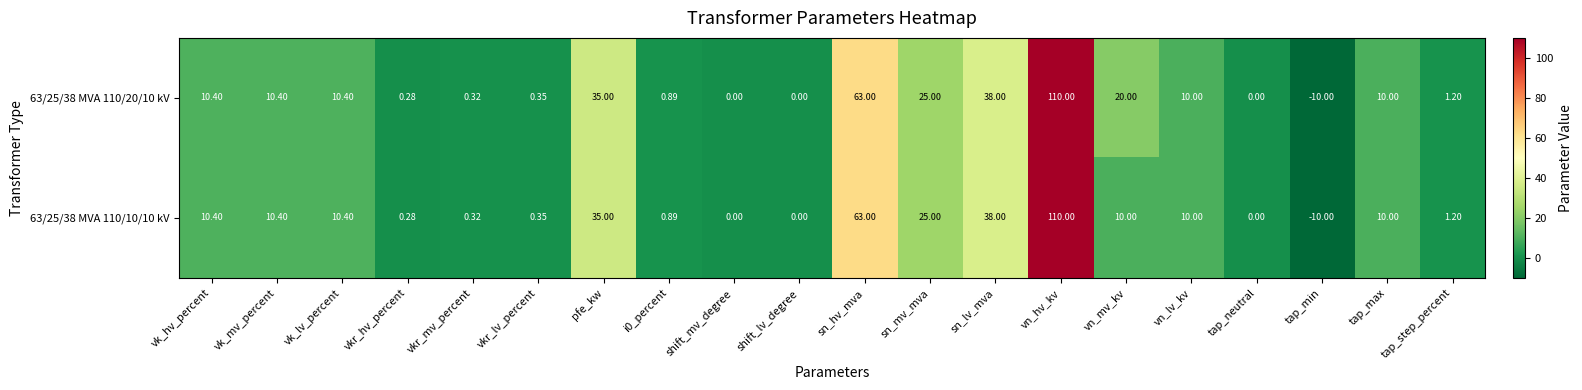

At which label does 63/25/38 MVA 110/20/10 kV reach its minimum?

tap_min